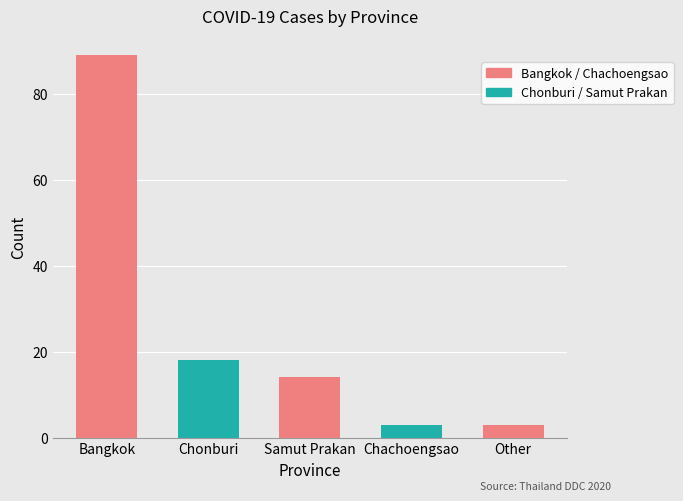

What is the difference between the maximum and second lowest values?

86